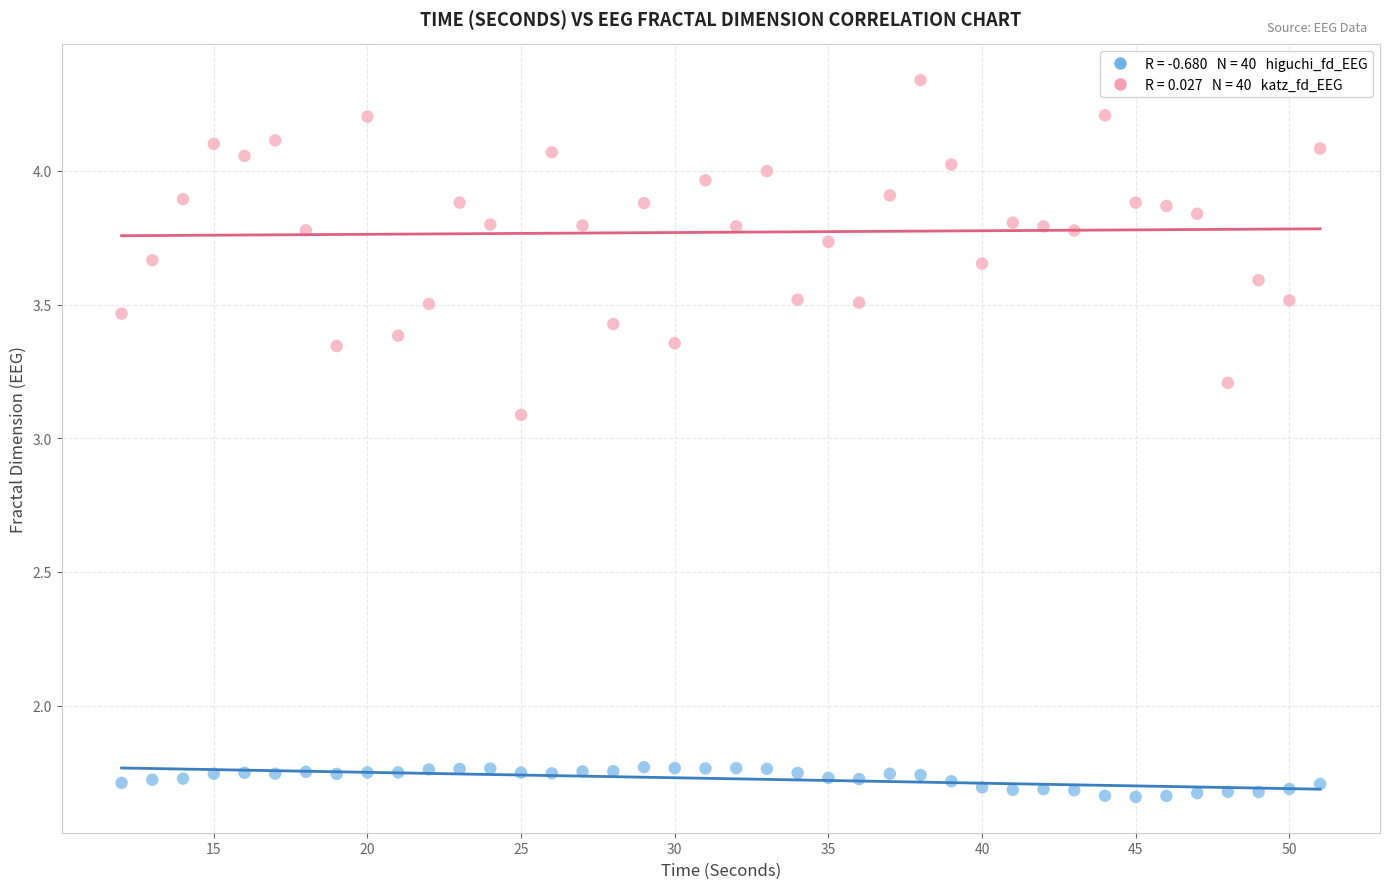

Across all data points, what is the range of X values (max minus min)?

39.0